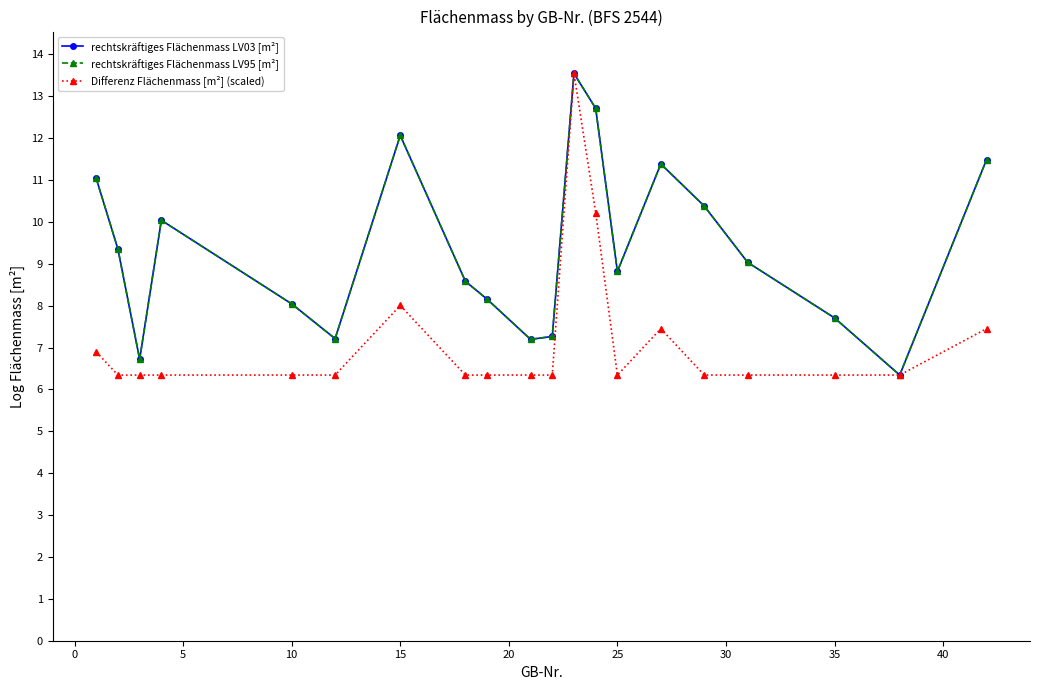

How many interior local valleys does the rechtskräftiges Flächenmass LV03 [m²] series have?

5